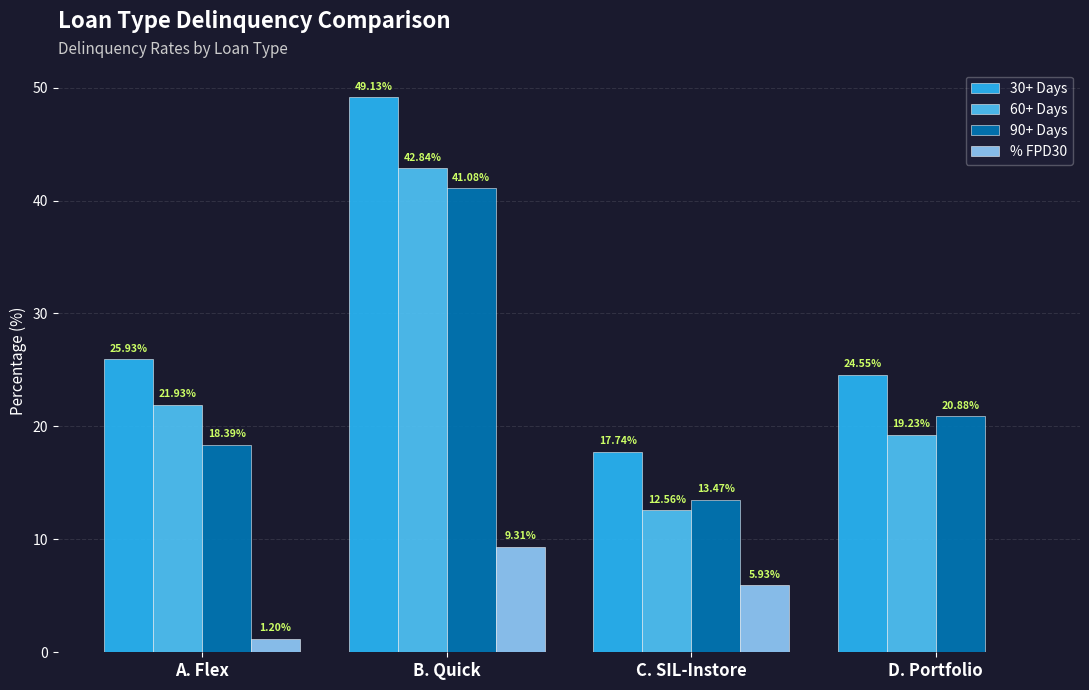

How many groups of bars are there?

4